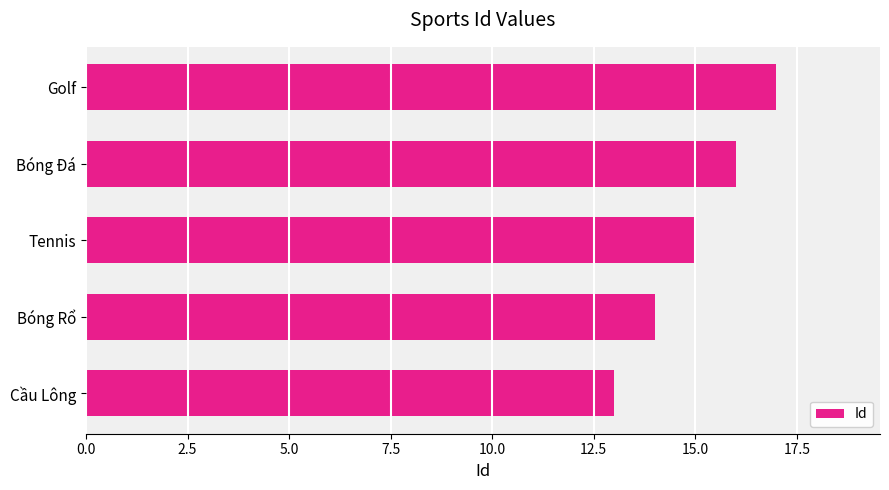

How many values are between 14 and 16?

3